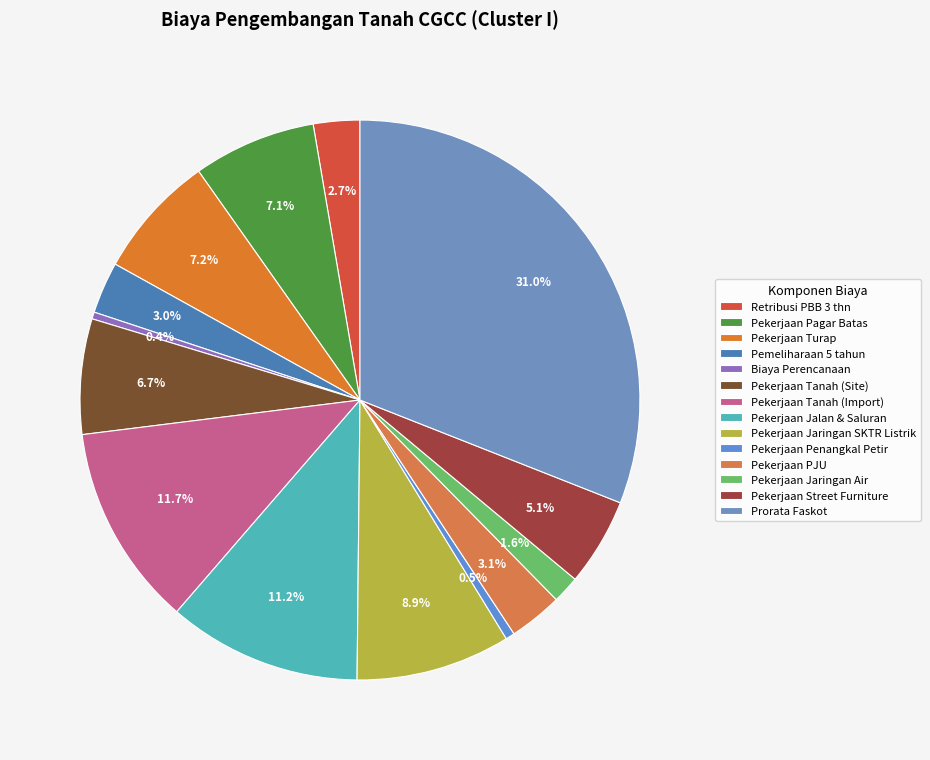

How many slices are in this pie chart?

14